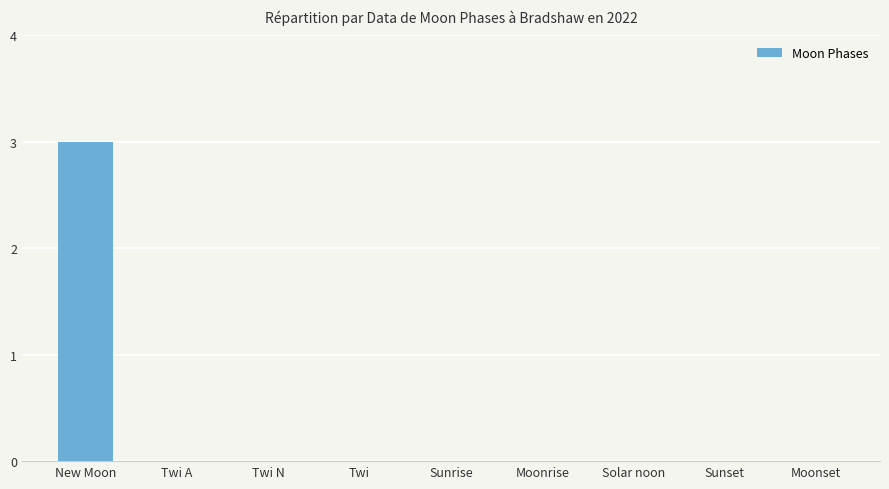

What is the maximum value shown in the chart?

3